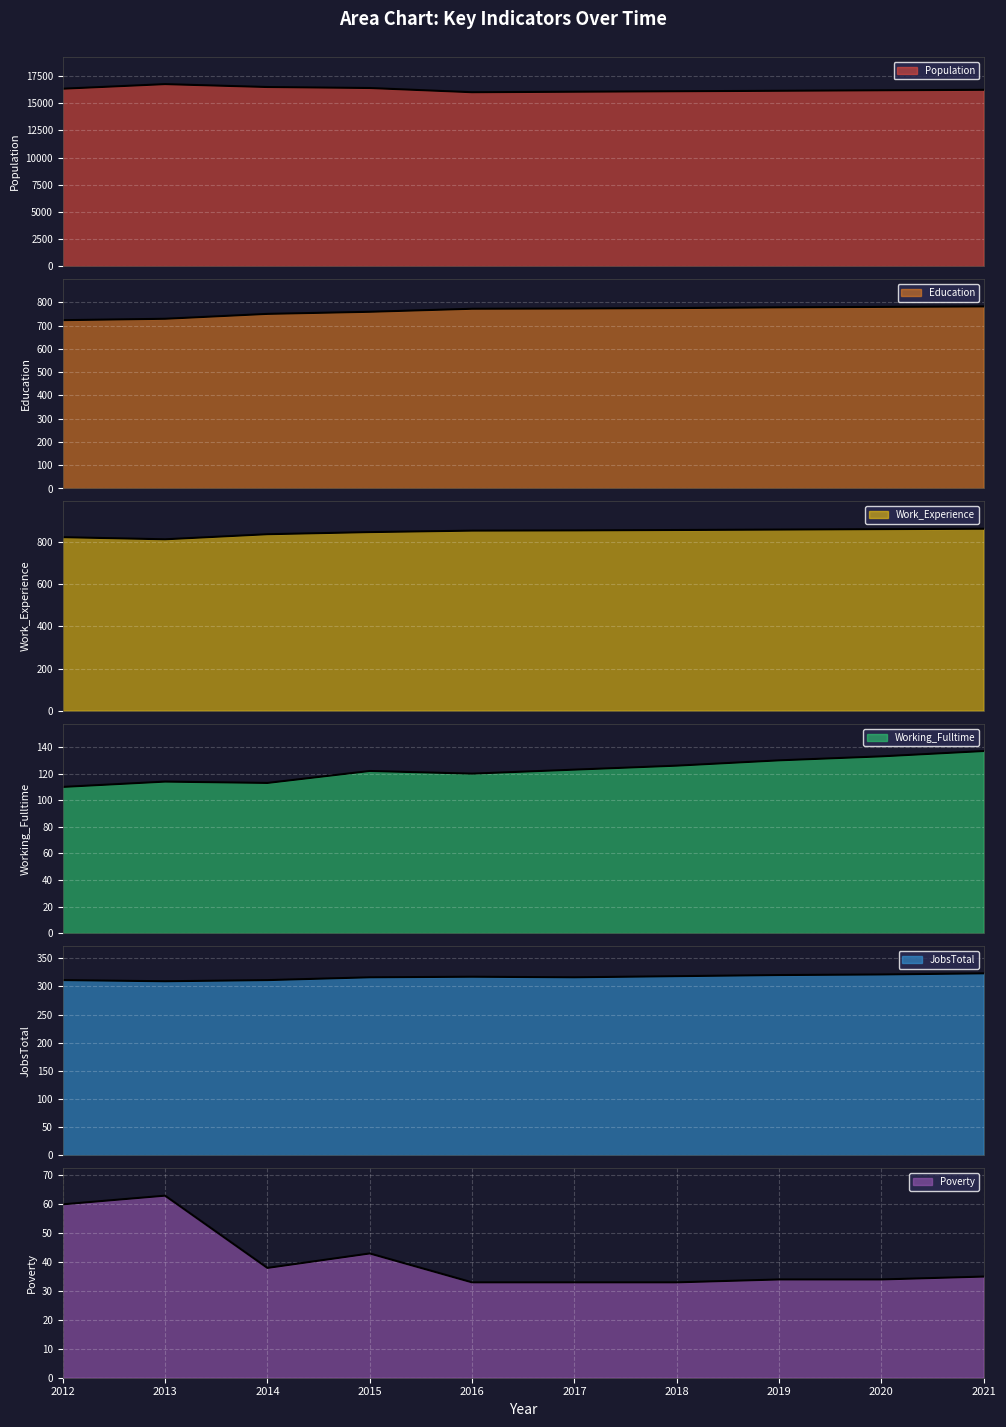

At how many categories does at least one series exceed 10166?

10